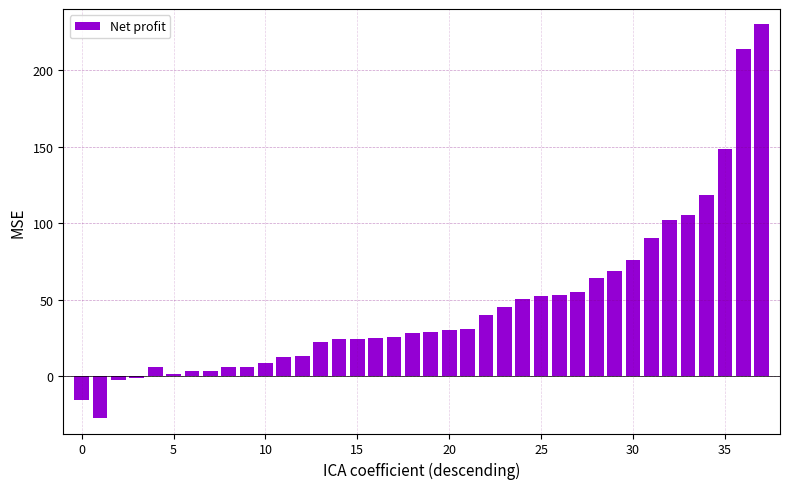

What is the value of the 15th bar from the left?

24.1